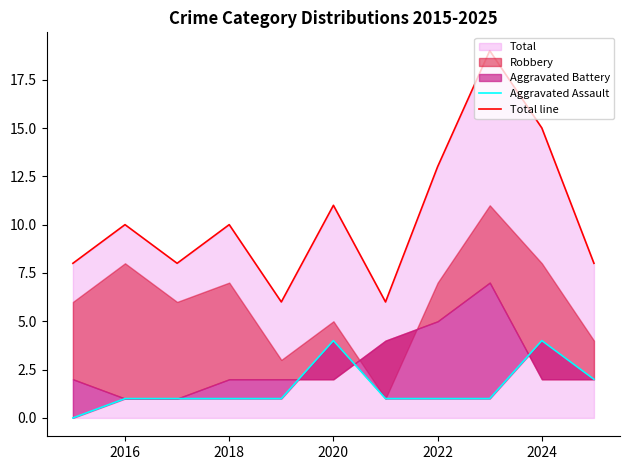

The value of Total line at 2024 is 9. True or false?

False